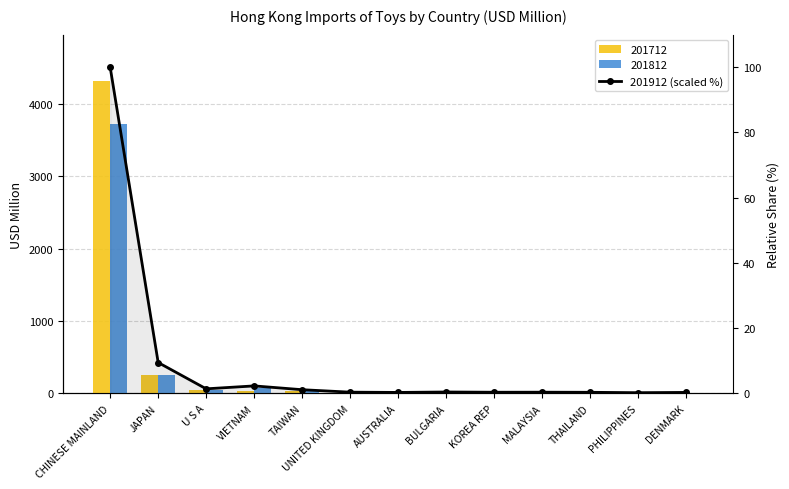

Between JAPAN and DENMARK, which is larger?

JAPAN